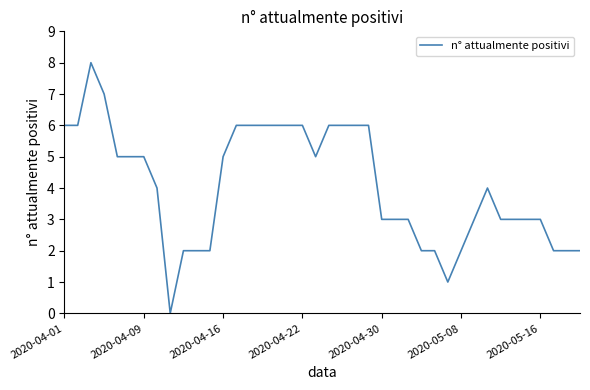

What is the greatest value displayed?

8